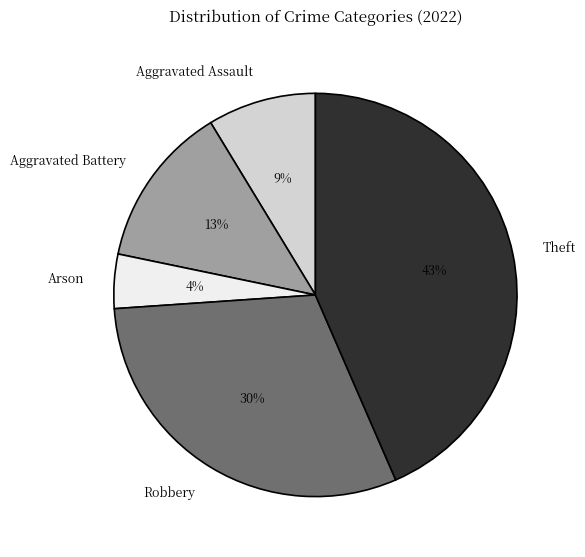

What is the ratio of the value at Arson to the value at Aggravated Battery?

0.3